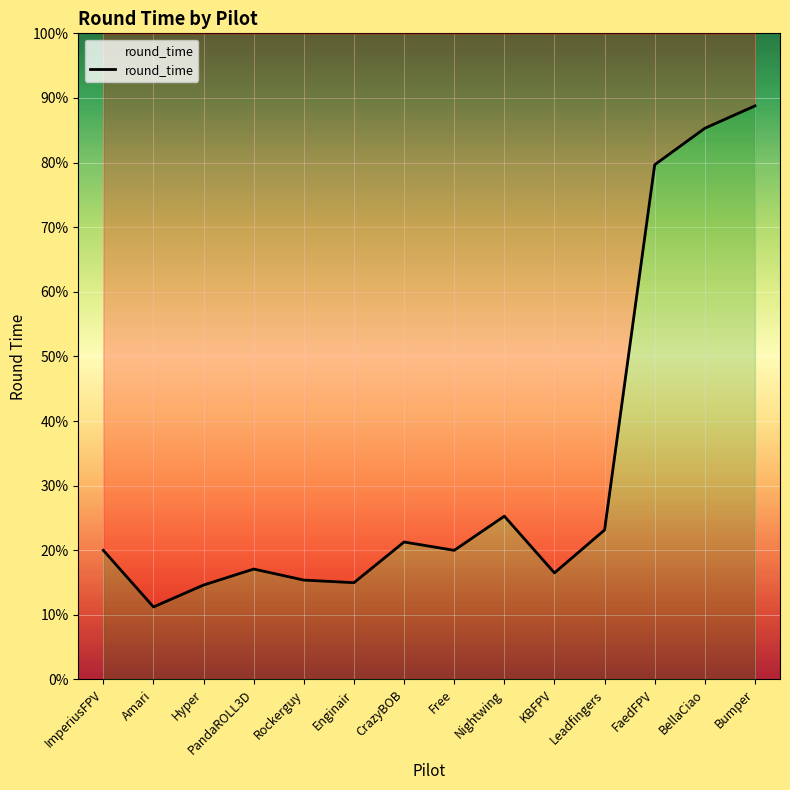

List the labels in order of value, smallest first.

Amari, Hyper, Enginair, Rockerguy, KBFPV, PandaROLL3D, ImperiusFPV, Free, CrazyBOB, Leadfingers, Nightwing, FaedFPV, BellaCiao, Bumper